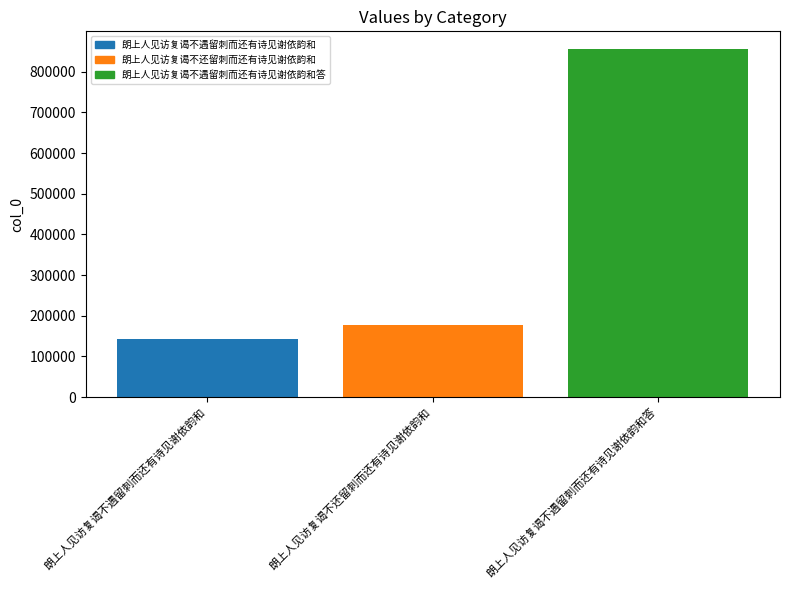

Which label corresponds to the smallest value in the chart?

朗上人见访复谒不遇留刺而还有诗见谢依韵和